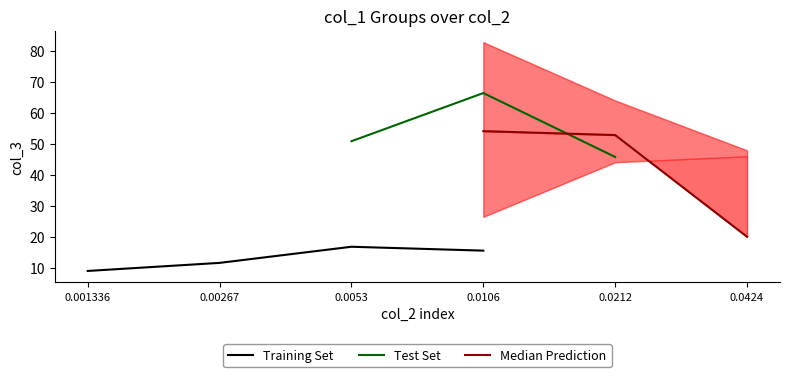

Between which two adjacent categories do 16 and 0.5 first intersect?

4 and 5